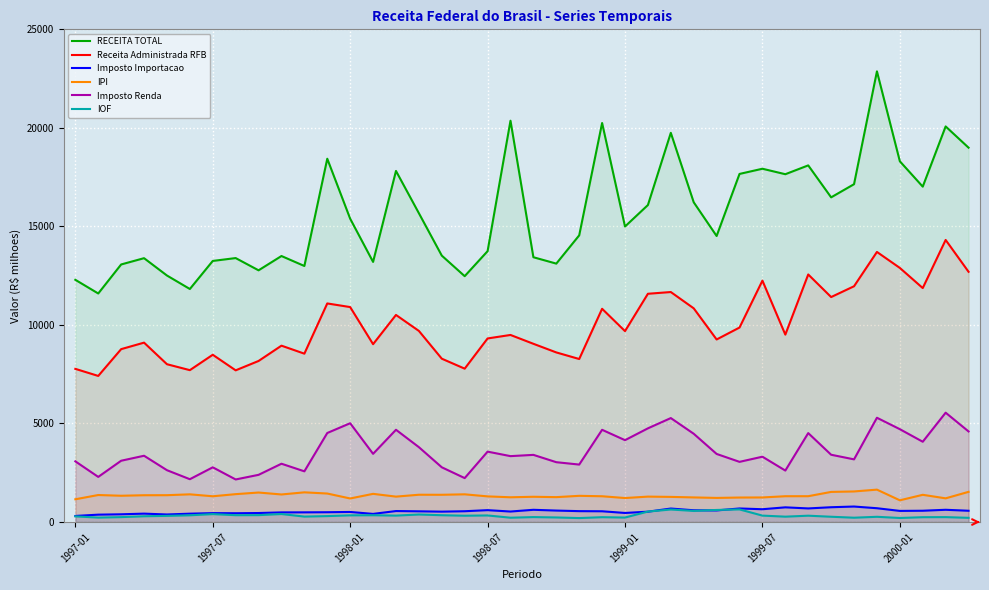

What is the sum of all Receita Administrada RFB values?

399554.2